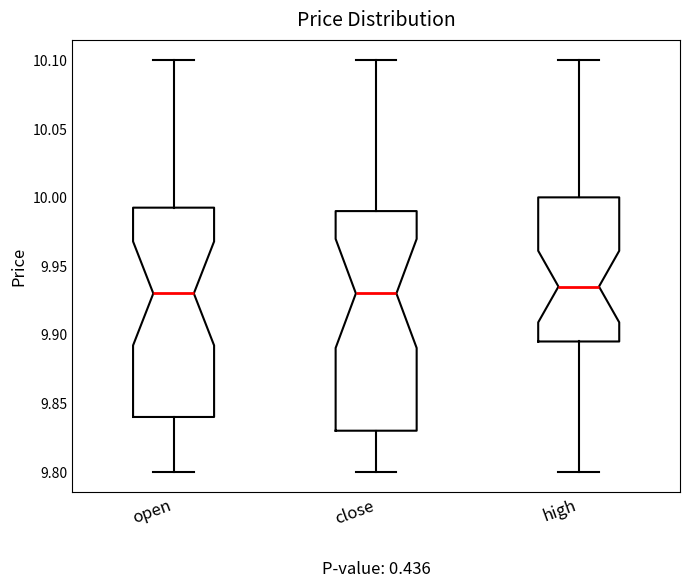

Reading left to right, transcribe this box plot: for each box, give where its median line is, the range the box spans, and where its two whiskers end, as read against the y-axis. The values are not printed on the chart, so give them approximately, as read against the axis.

open: median 9.930, box 9.840 to 9.995, whiskers 9.800 to 10.100
close: median 9.930, box 9.830 to 9.990, whiskers 9.800 to 10.100
high: median 9.935, box 9.895 to 10.000, whiskers 9.800 to 10.100